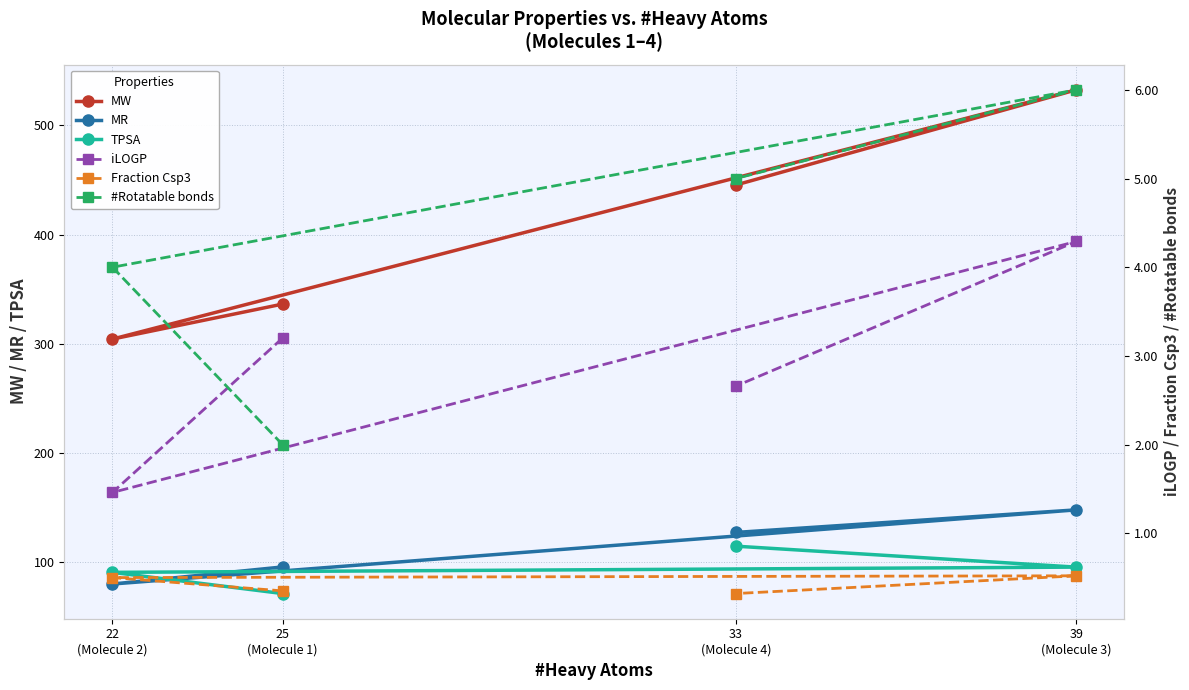

True or false: TPSA and #Rotatable bonds cross at least once.

False